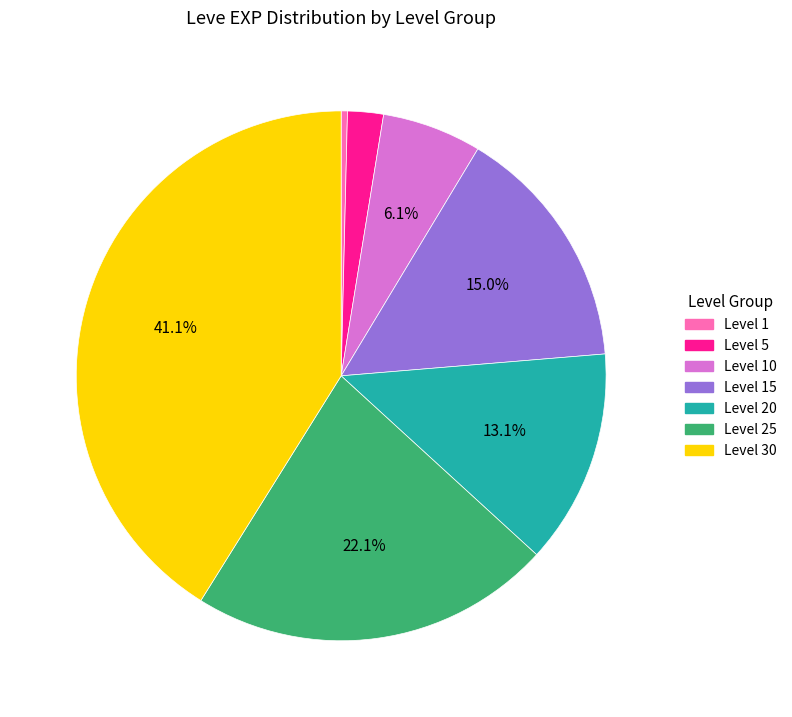

Is there a majority slice in this chart?

No